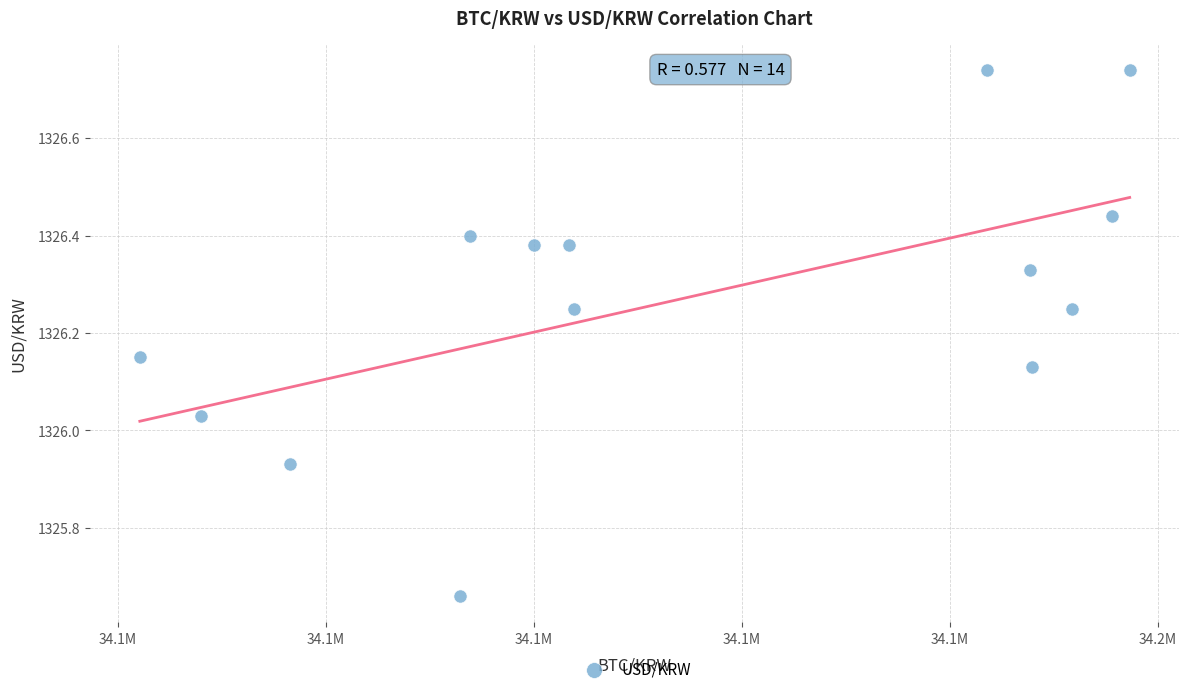

What is the range of X values (max minus min)?

47588.0